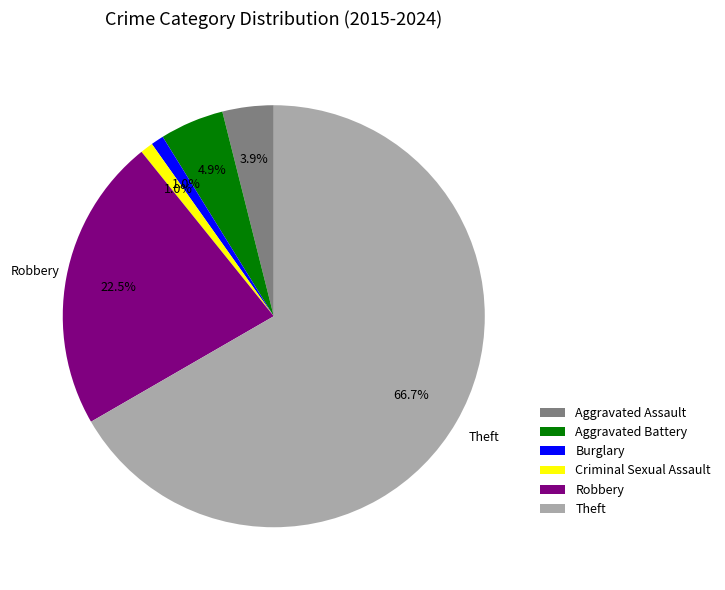

Which category has the biggest portion of the pie?

Theft